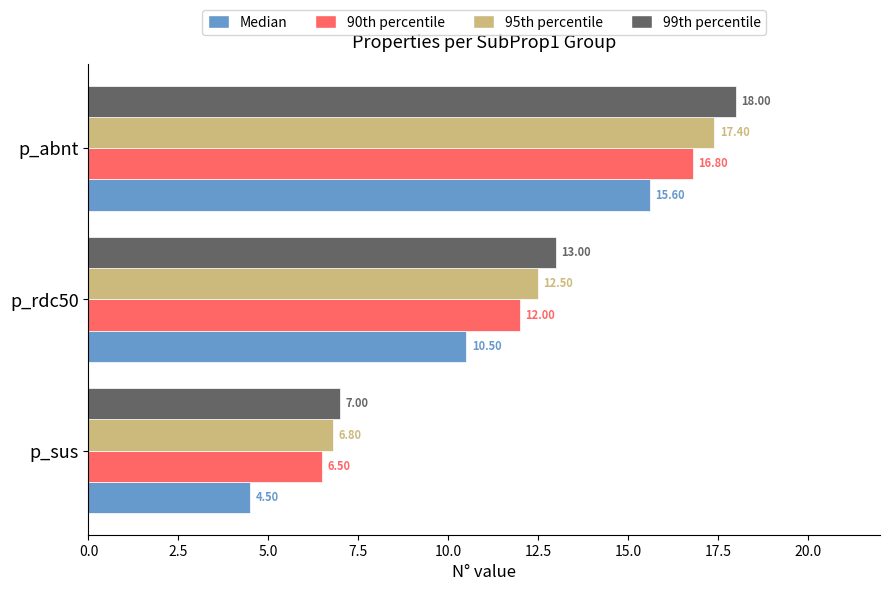

List the series in order of their overall mean, lowest first.

Median, 90th percentile, 95th percentile, 99th percentile